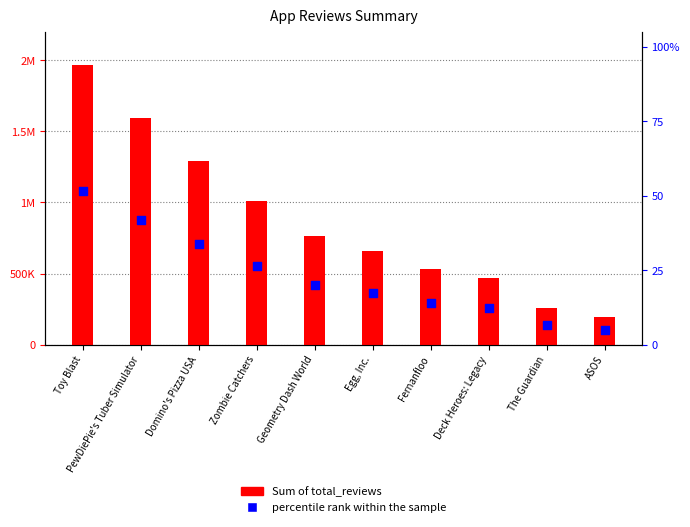

Which series reaches the maximum Y coordinate?

Sum of total_reviews